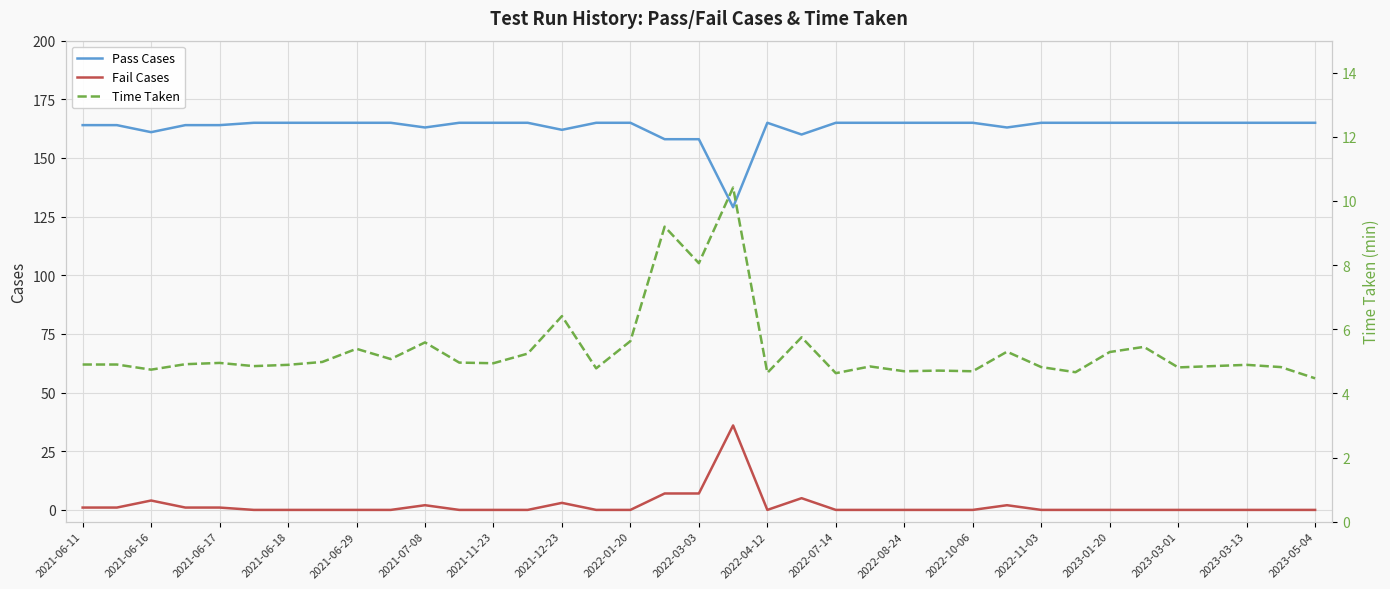

At how many categories does at least one series exceed 48?

37